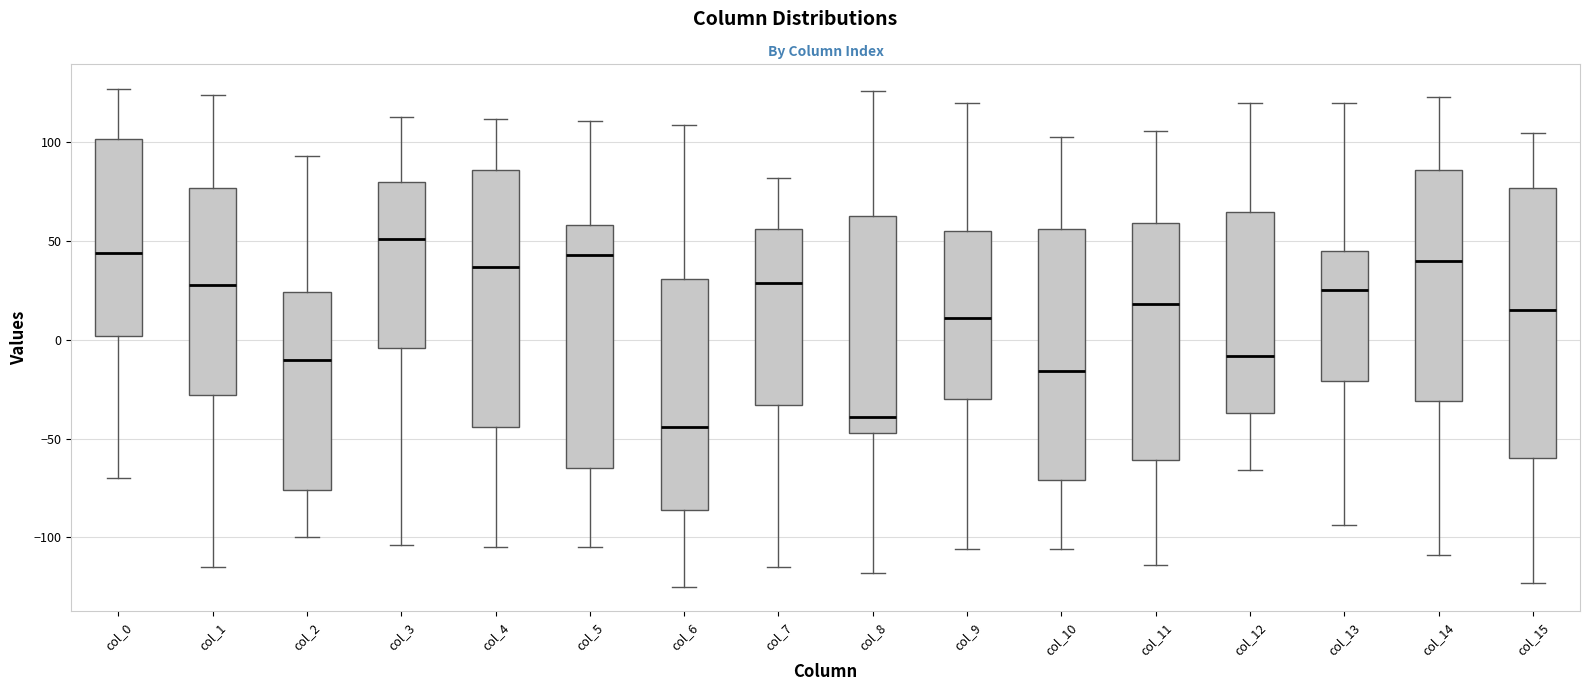

Reading left to right, transcribe this box plot: for each box, give where its median line is, the range the box spans, and where its two whiskers end, as read against the y-axis. The values are not printed on the chart, so give them approximately, as read against the axis.

col_0: median 45, box 0 to 100, whiskers -70 to 125
col_1: median 30, box -30 to 75, whiskers -115 to 125
col_2: median -10, box -75 to 25, whiskers -100 to 95
col_3: median 50, box -5 to 80, whiskers -105 to 115
col_4: median 35, box -45 to 85, whiskers -105 to 110
col_5: median 45, box -65 to 60, whiskers -105 to 110
col_6: median -45, box -85 to 30, whiskers -125 to 110
col_7: median 30, box -35 to 55, whiskers -115 to 80
col_8: median -40, box -45 to 65, whiskers -120 to 125
col_9: median 10, box -30 to 55, whiskers -105 to 120
col_10: median -15, box -70 to 55, whiskers -105 to 105
col_11: median 20, box -60 to 60, whiskers -115 to 105
col_12: median -10, box -35 to 65, whiskers -65 to 120
col_13: median 25, box -20 to 45, whiskers -95 to 120
col_14: median 40, box -30 to 85, whiskers -110 to 125
col_15: median 15, box -60 to 75, whiskers -125 to 105